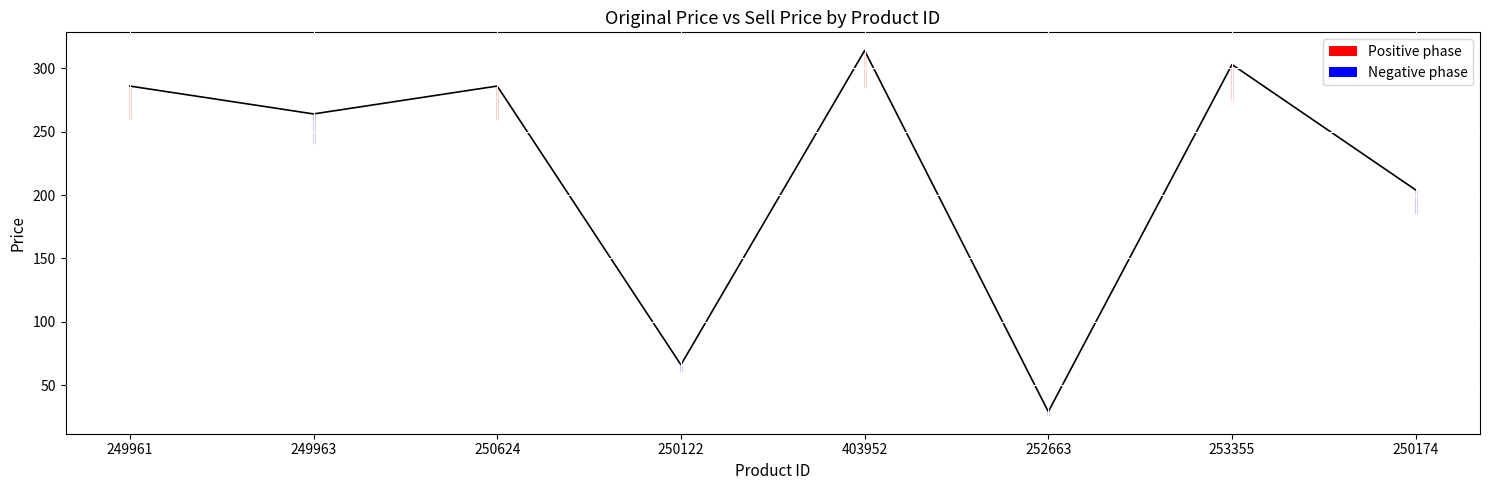

Reading left to right, what are all the values shown in this chart?

286	264	286	66	314	29	303	204